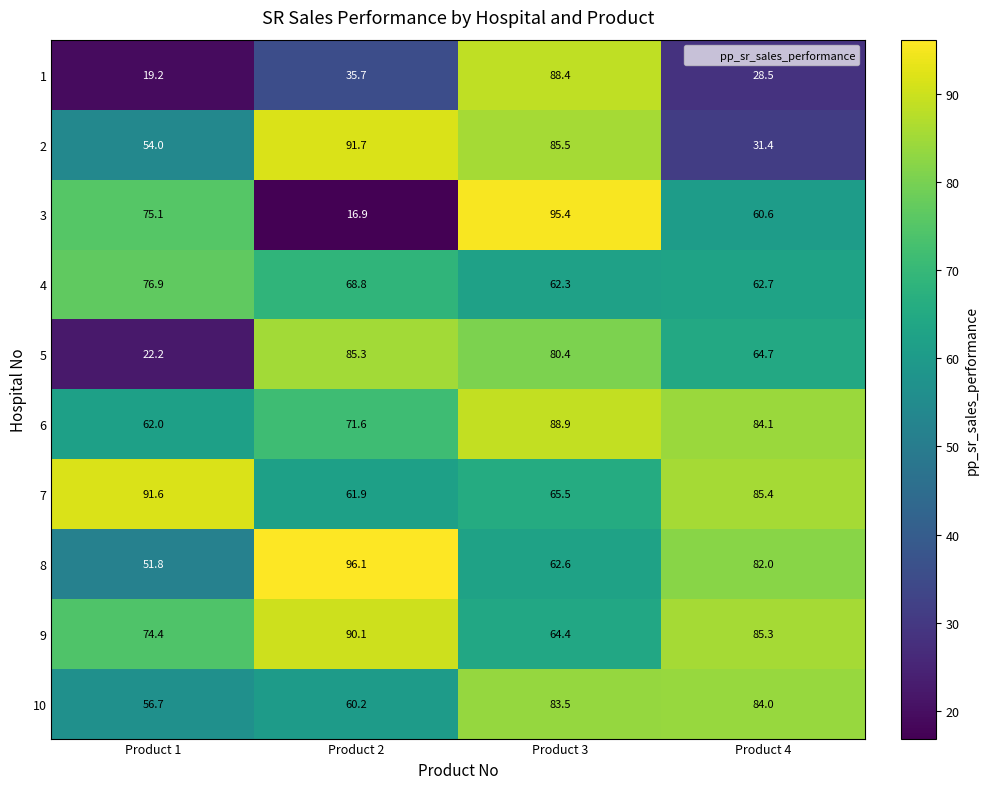

How many distinct data groups are displayed?

10